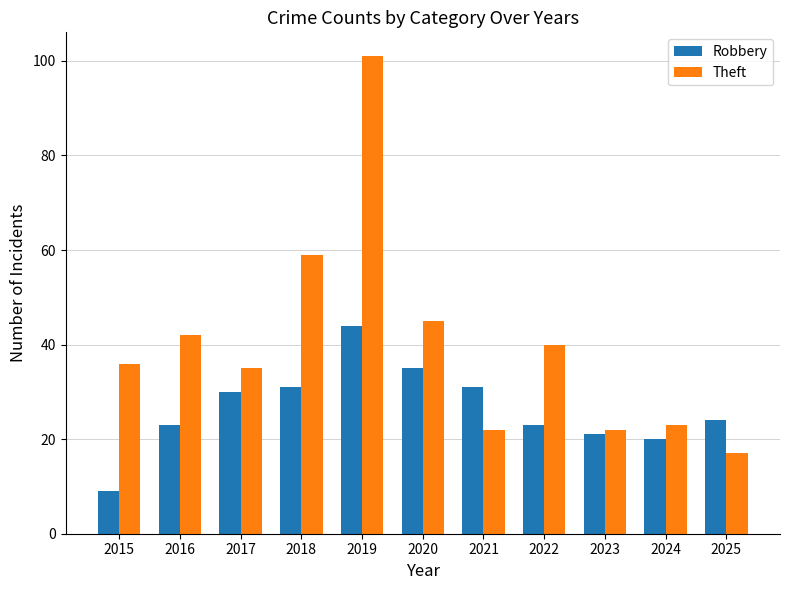

Reading right to left, list all the values displayed in this chart.

Robbery: 2025=24	2024=20	2023=21	2022=23	2021=31	2020=35	2019=44	2018=31	2017=30	2016=23	2015=9
Theft: 2025=17	2024=23	2023=22	2022=40	2021=22	2020=45	2019=101	2018=59	2017=35	2016=42	2015=36